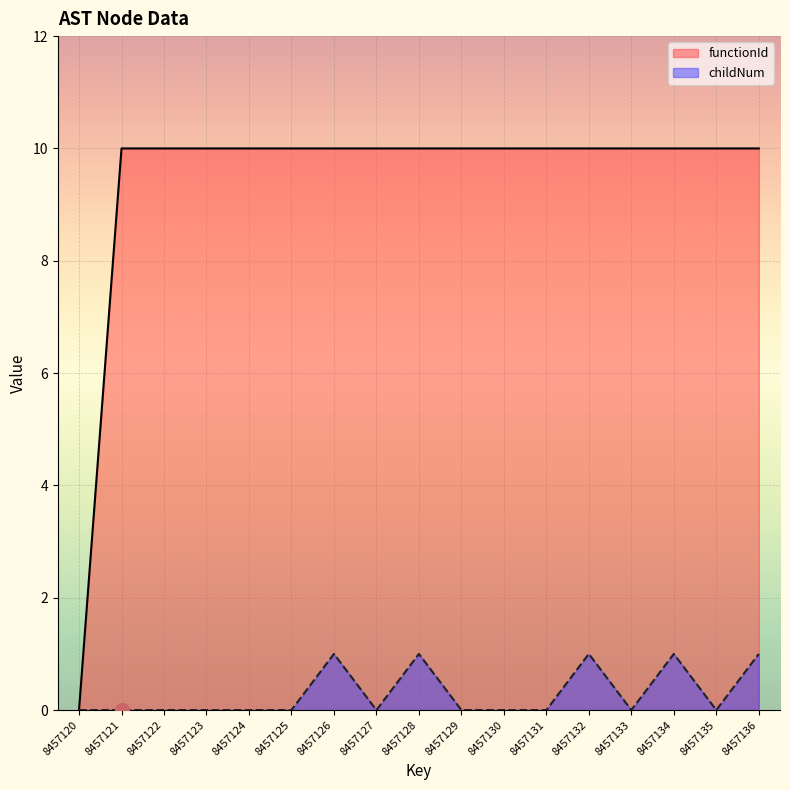

At how many categories does at least one series exceed 1?

16